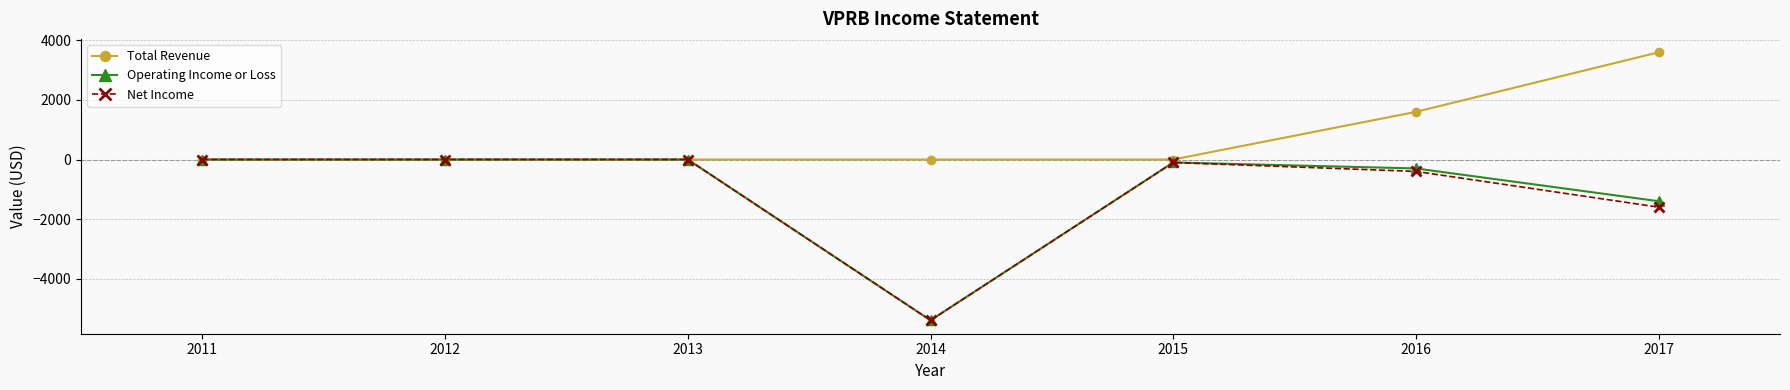

Which series changed the most between 2011 and 2017?

Total Revenue